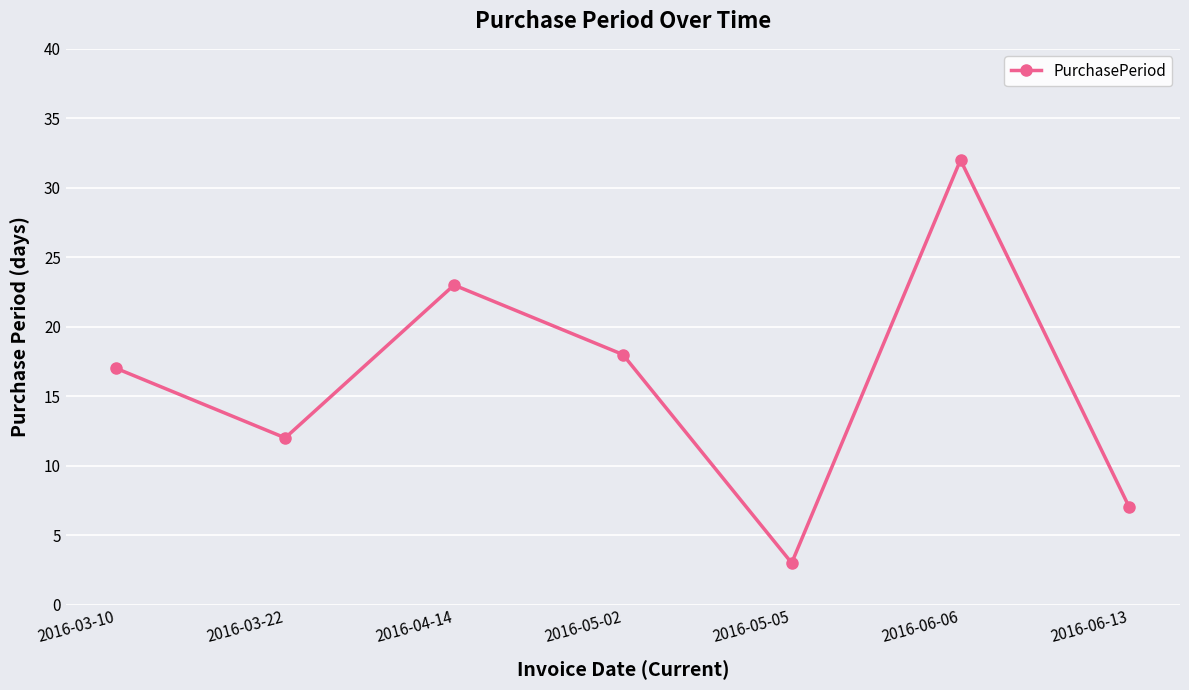

What is the label of the 3rd point from the right?

2016-05-05